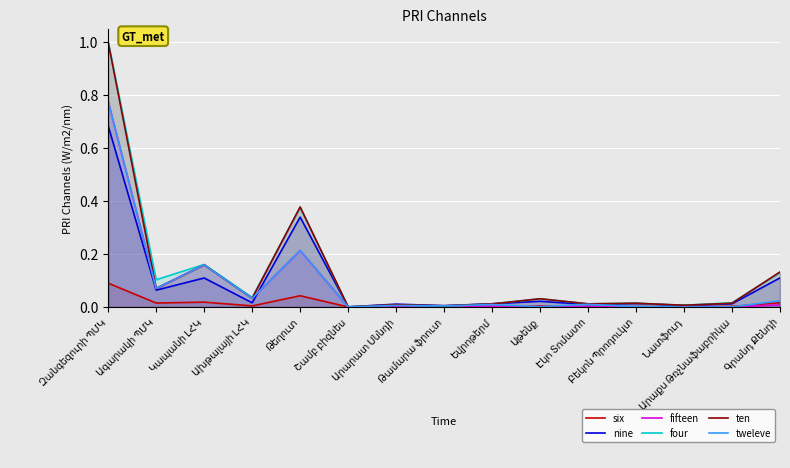

Does the chart display data point markers on the line(s)?

No